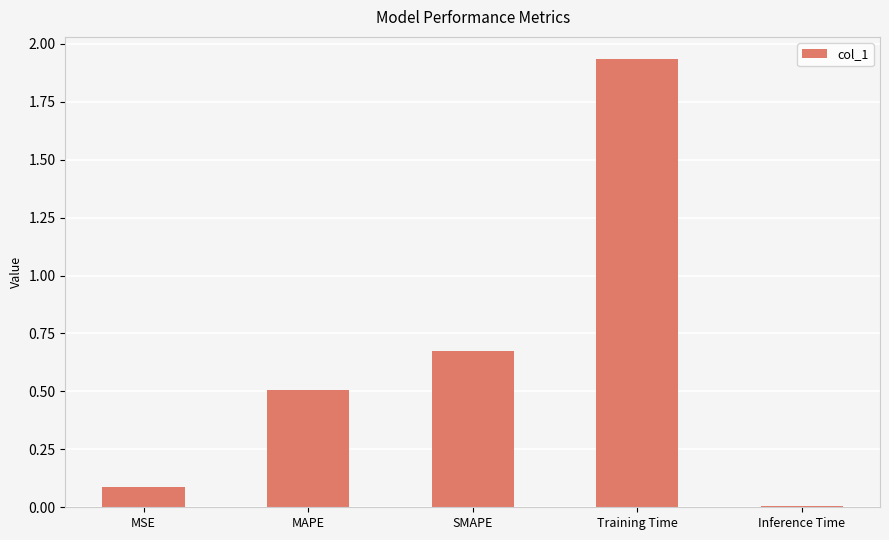

Which has a higher value, SMAPE or MAPE?

SMAPE